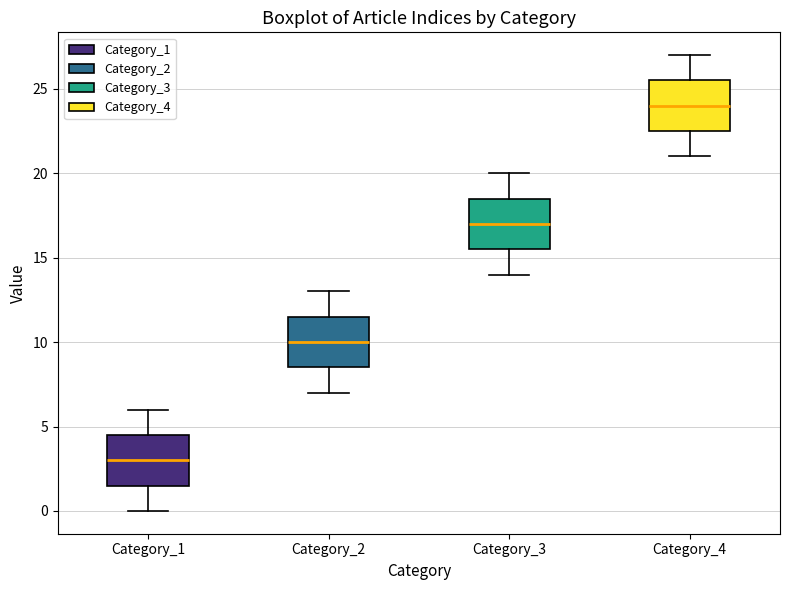

Reading left to right, transcribe this box plot: for each box, give where its median line is, the range the box spans, and where its two whiskers end, as read against the y-axis. The values are not printed on the chart, so give them approximately, as read against the axis.

Category_1: median 3.0, box 1.5 to 4.5, whiskers 0.0 to 6.0
Category_2: median 10.0, box 8.5 to 11.5, whiskers 7.0 to 13.0
Category_3: median 17.0, box 15.5 to 18.5, whiskers 14.0 to 20.0
Category_4: median 24.0, box 22.5 to 25.5, whiskers 21.0 to 27.0